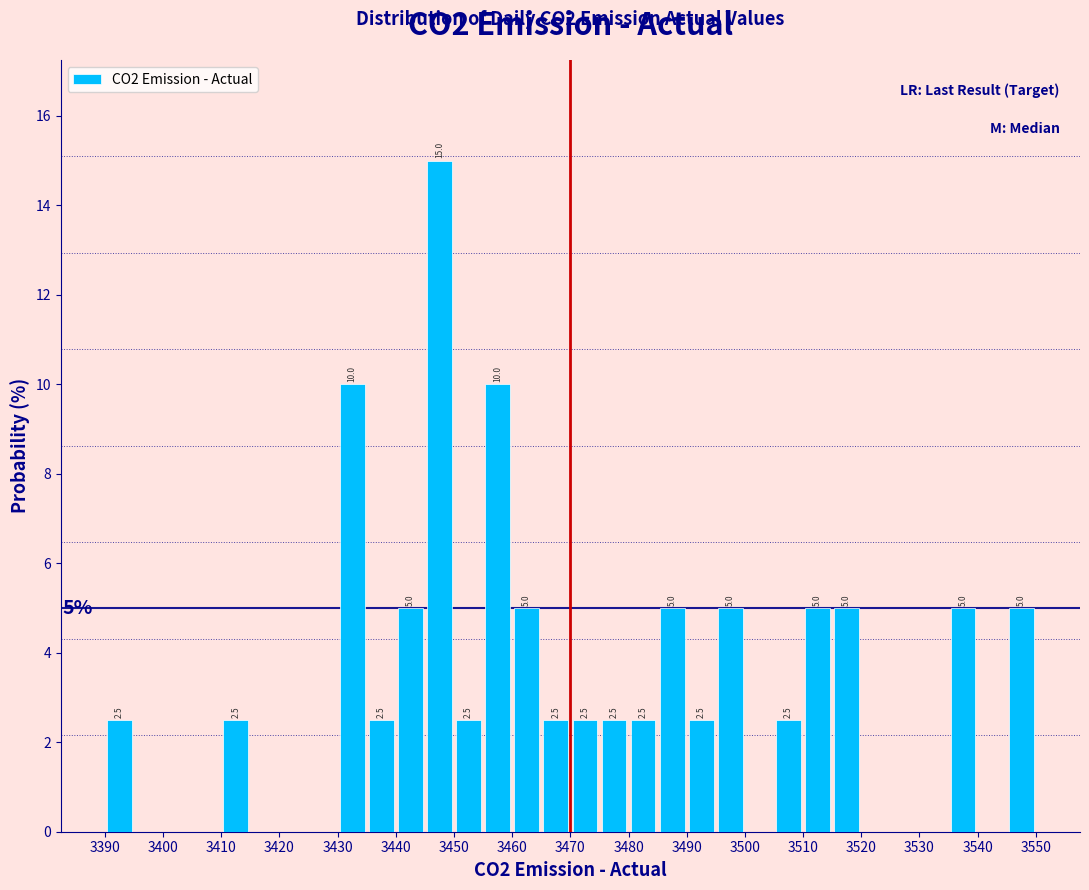

Over which range of the x-axis is the bar tallest?

3445 to 3450